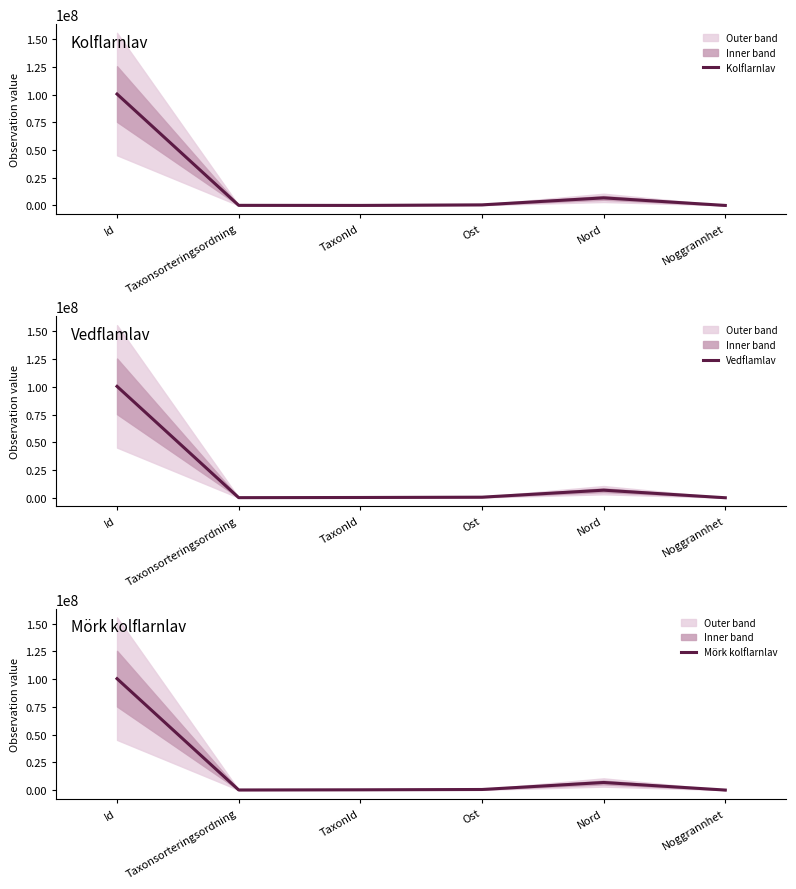

Rank the series by their maximum value, from lowest to highest.

Kolflarnlav, Mörk kolflarnlav, Vedflamlav